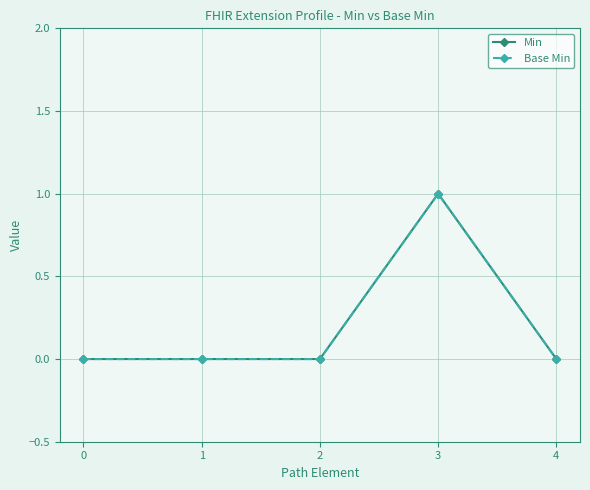

True or false: Base Min and Min cross at least once.

False